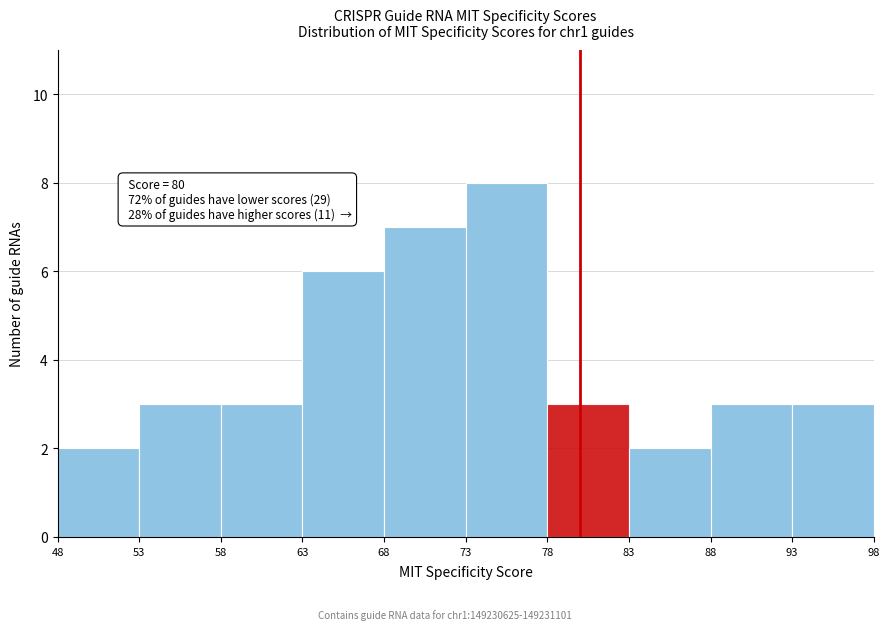

Which range on the x-axis has the tallest bar?

73 to 78